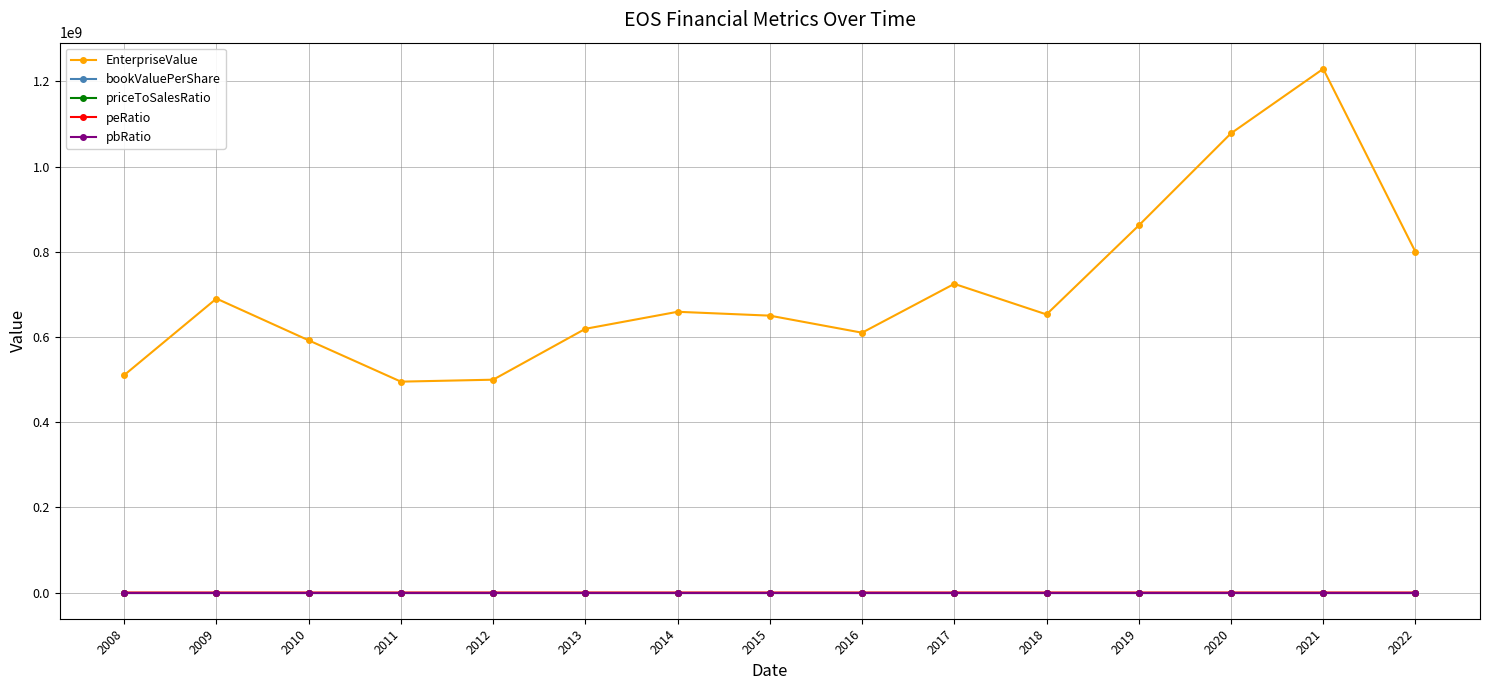

Which label corresponds to the largest value in the chart?

2021